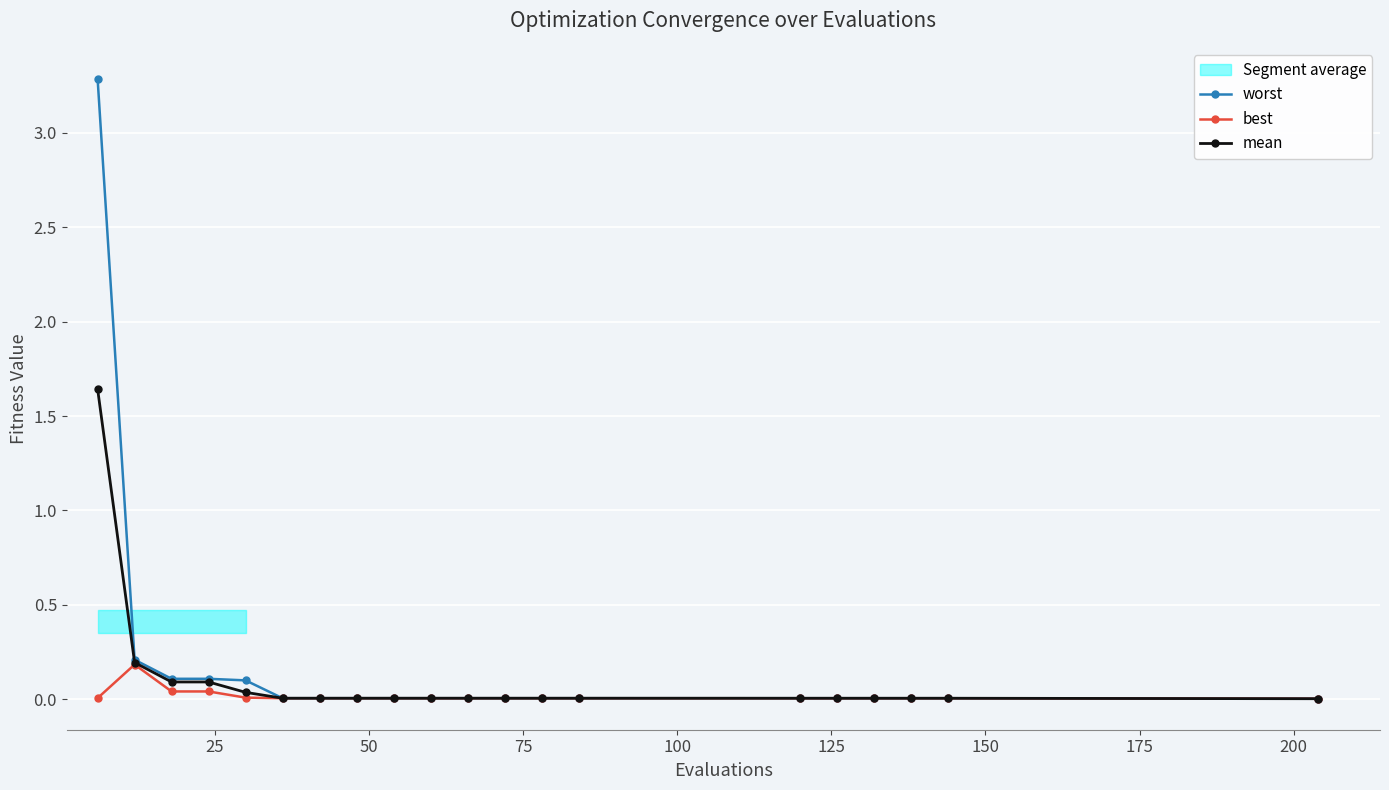

What is the value of the worst point at the 2nd from the left?

0.2